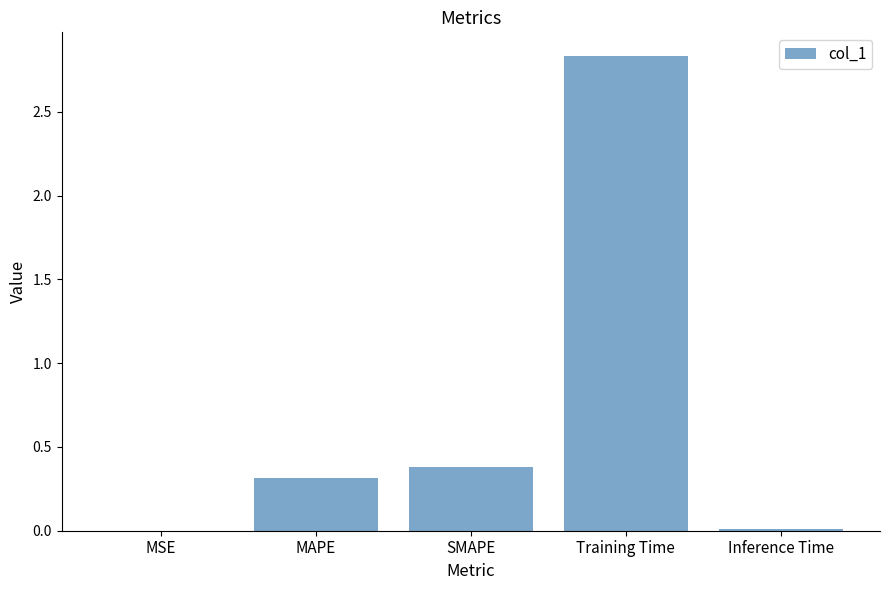

Between SMAPE and MSE, which is larger?

SMAPE